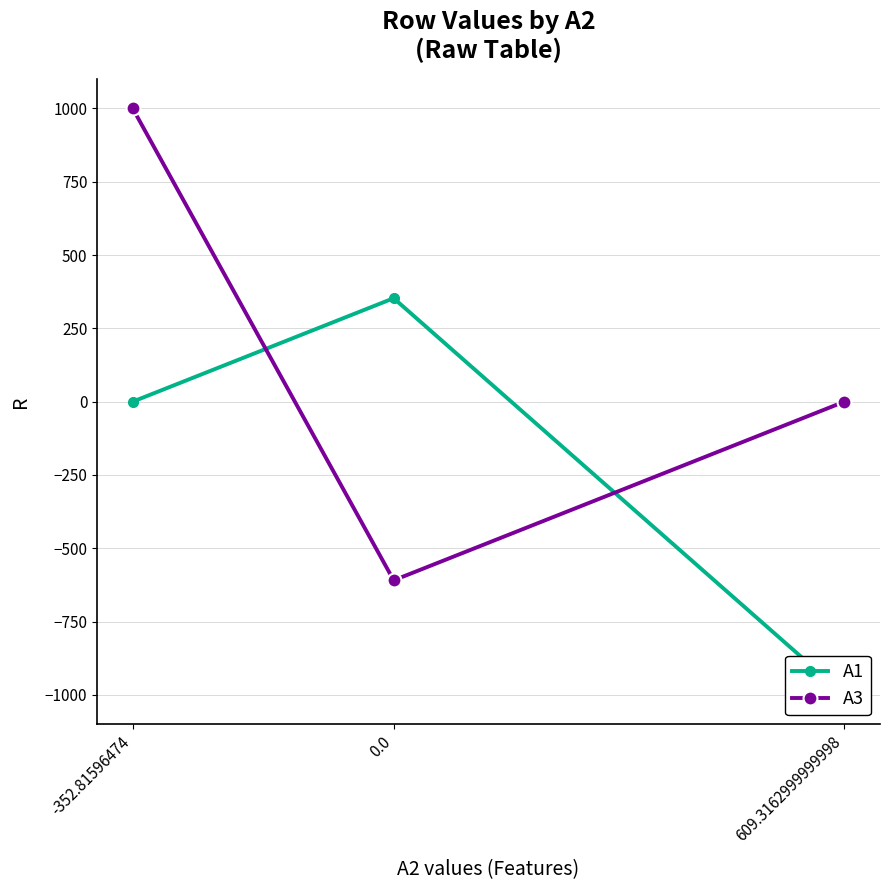

Is it true that A3 equals 0.0 at 609.3162999999998?

True